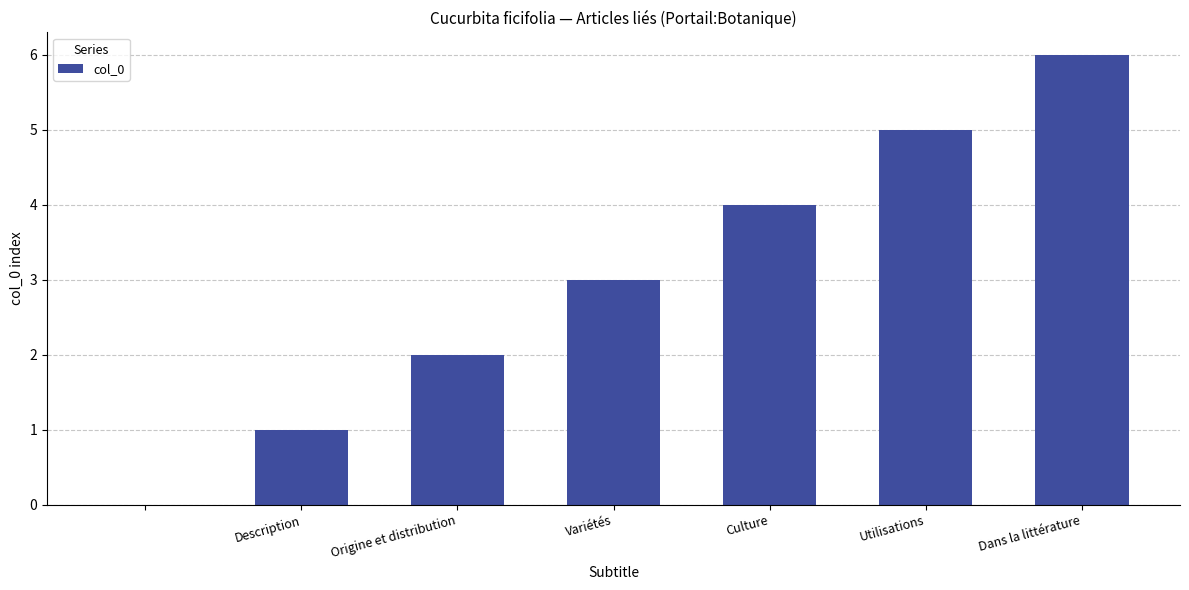

Count the values in the range 1 to 5.

5